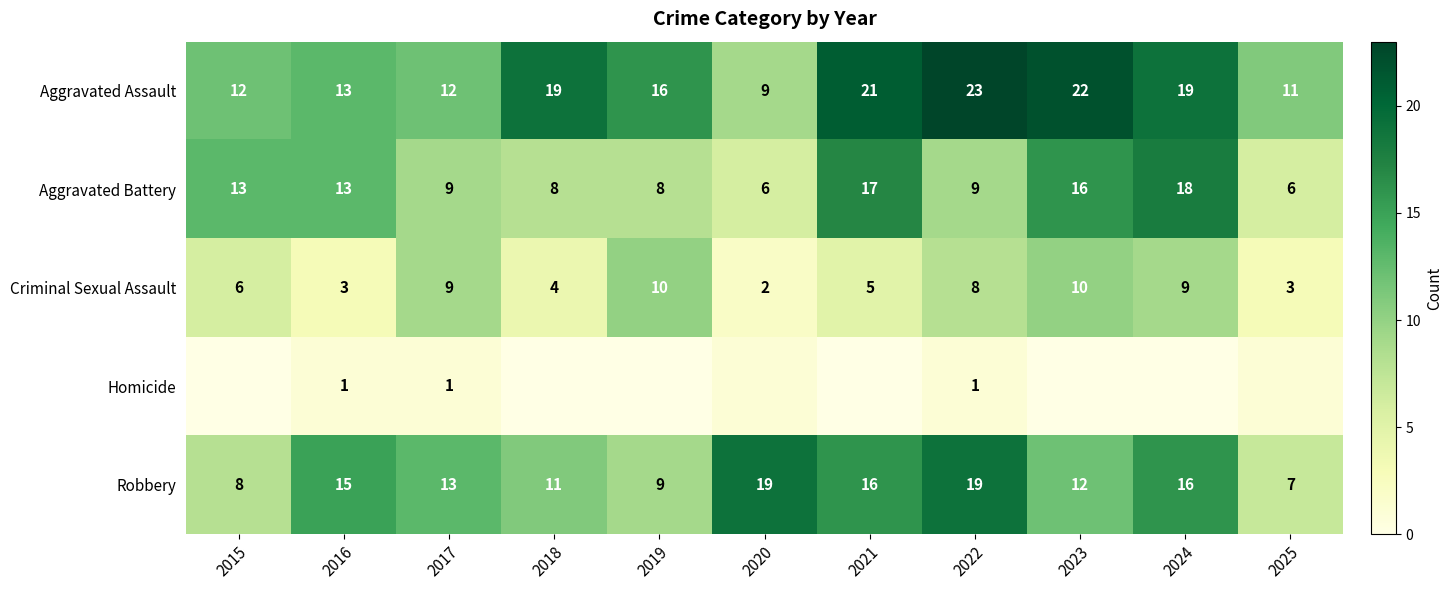

True or false: Aggravated Assault has a value of 12 at 2015.

True